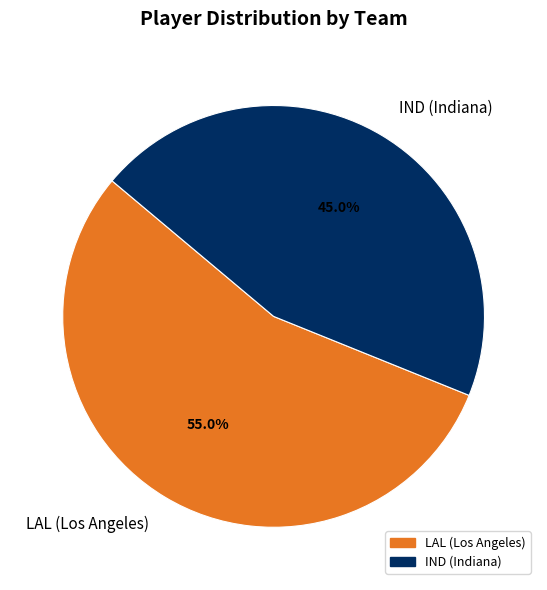

Is IND (Indiana) the majority of the pie?

No